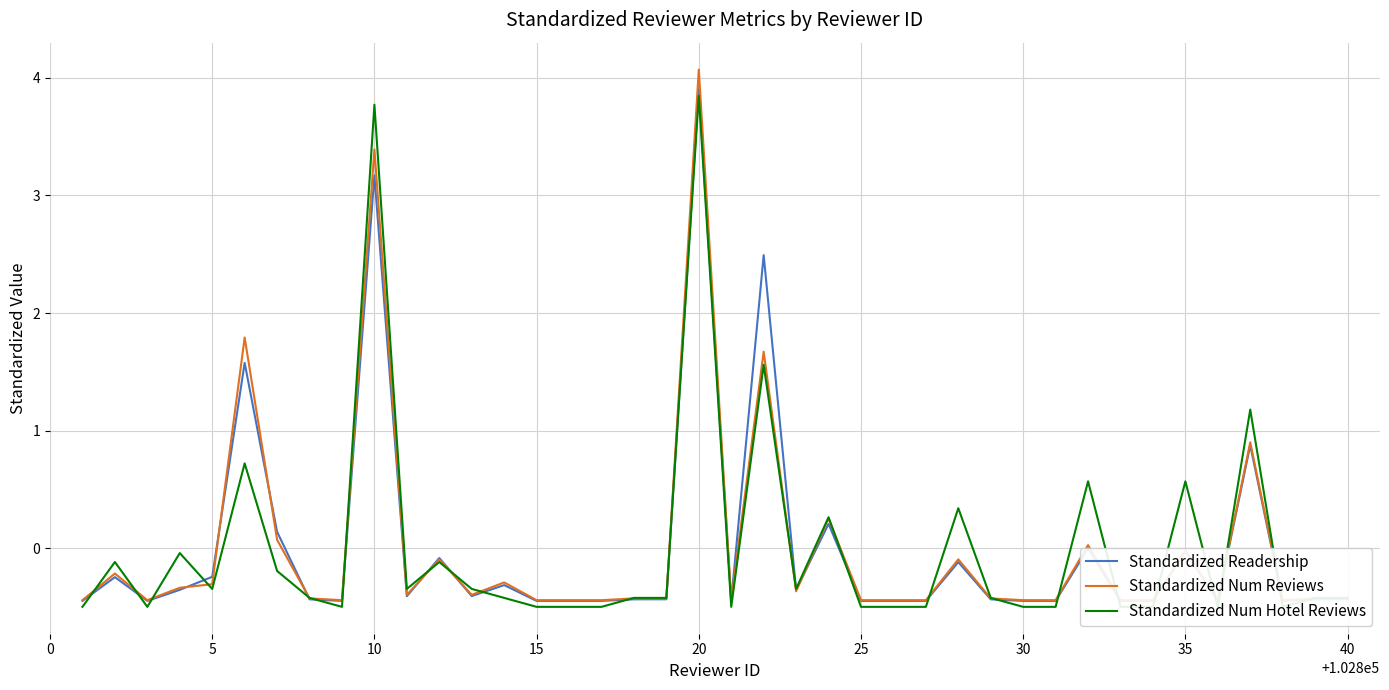

How many values in Standardized Num Hotel Reviews are below zero?

31